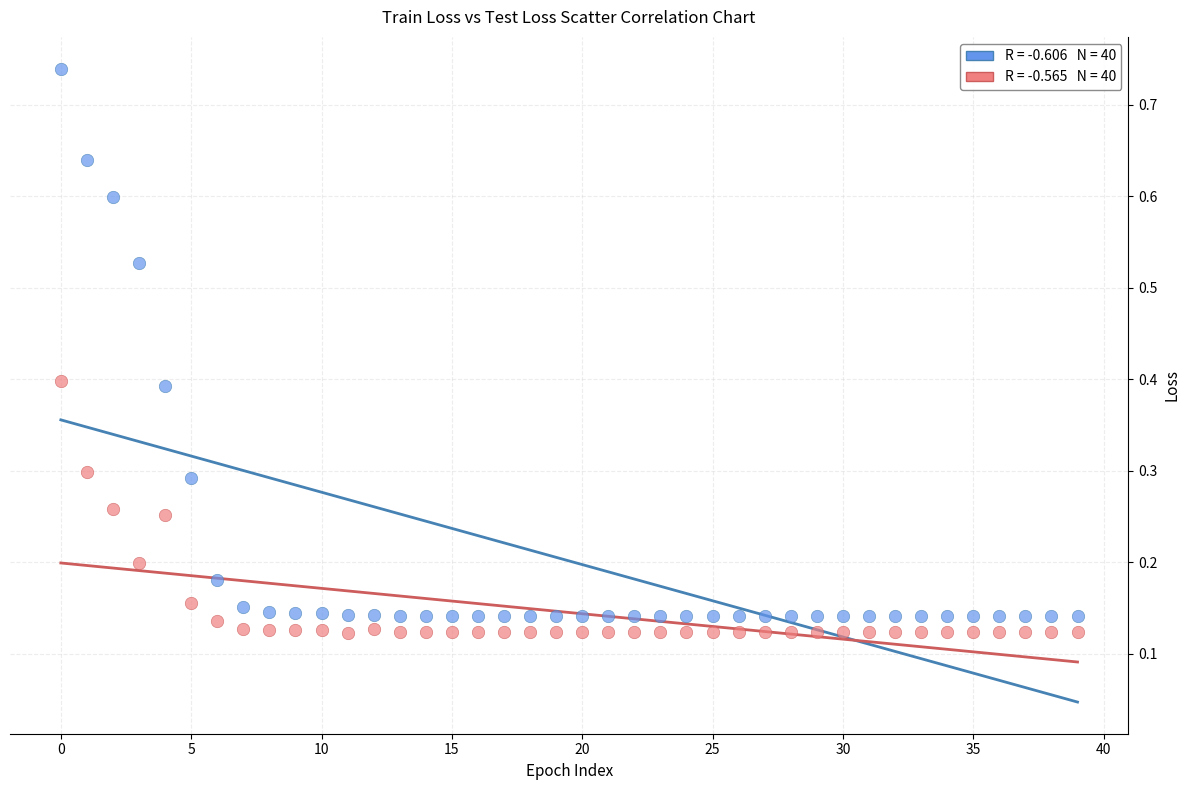

Count the number of points in this scatter plot.

80